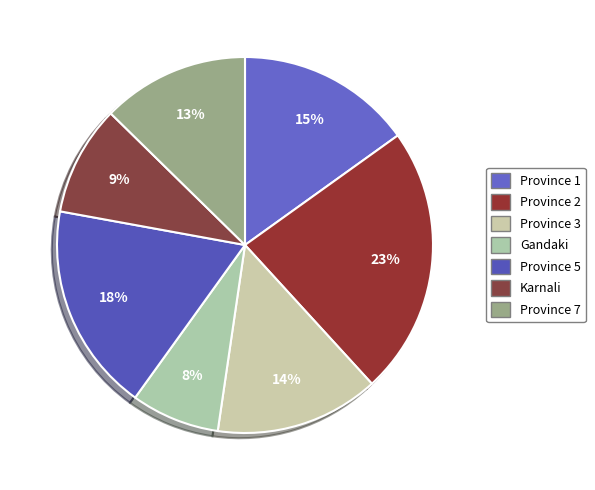

How many segments does this pie chart have?

7